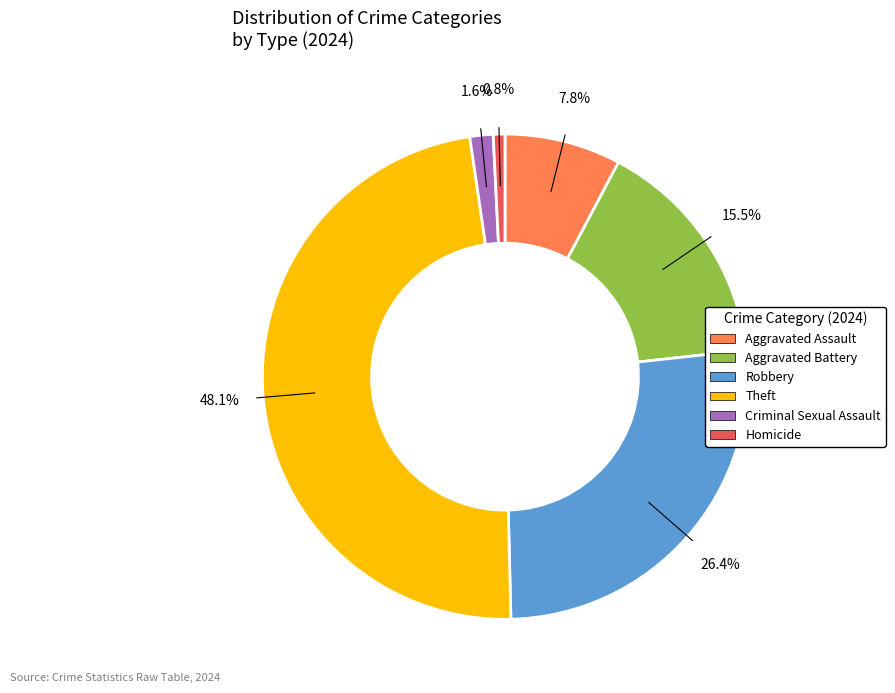

What percentage is NOT represented by Homicide?

99.2%